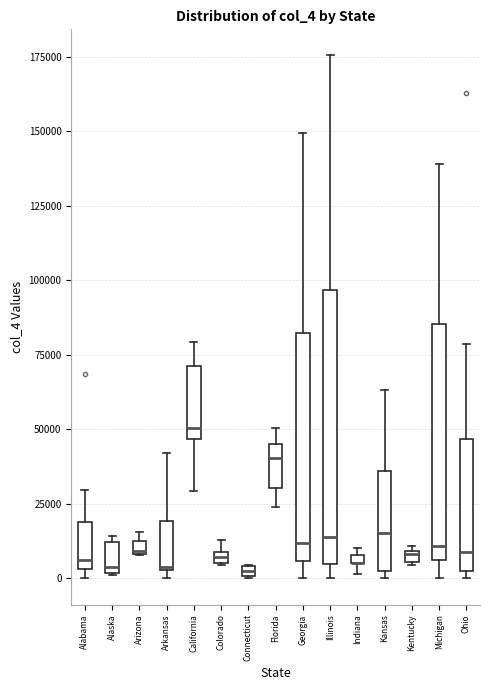

Where is the upper edge of the box for Kansas on the y-axis? The values are not printed on the chart, so give them approximately, as read against the axis.

35000